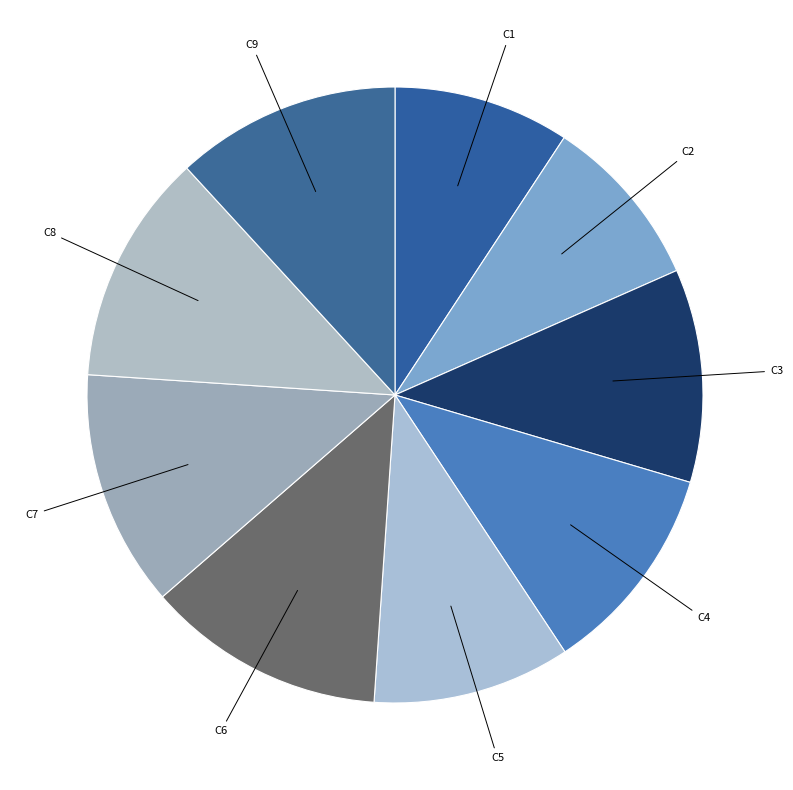

Between C4 and C2, which is larger?

C4